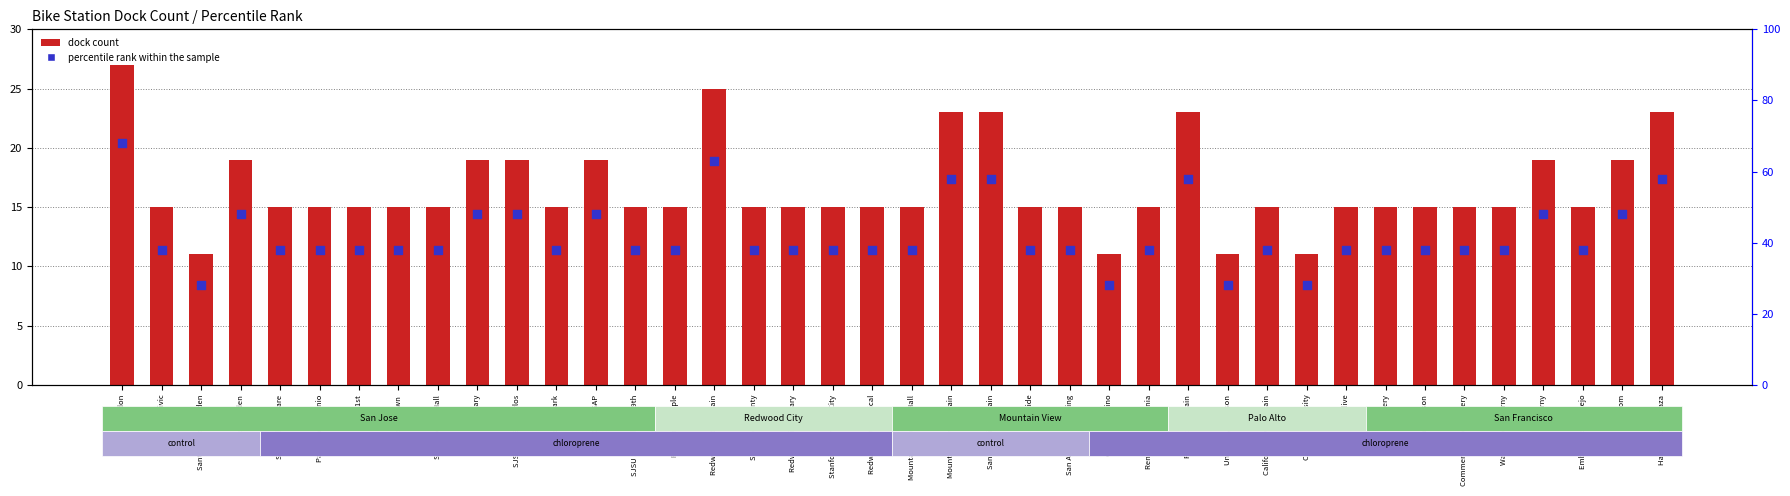

Is the value of percentile rank within the sample at San Antonio Caltrain greater than the value of dock count at Redwood City Library?

Yes